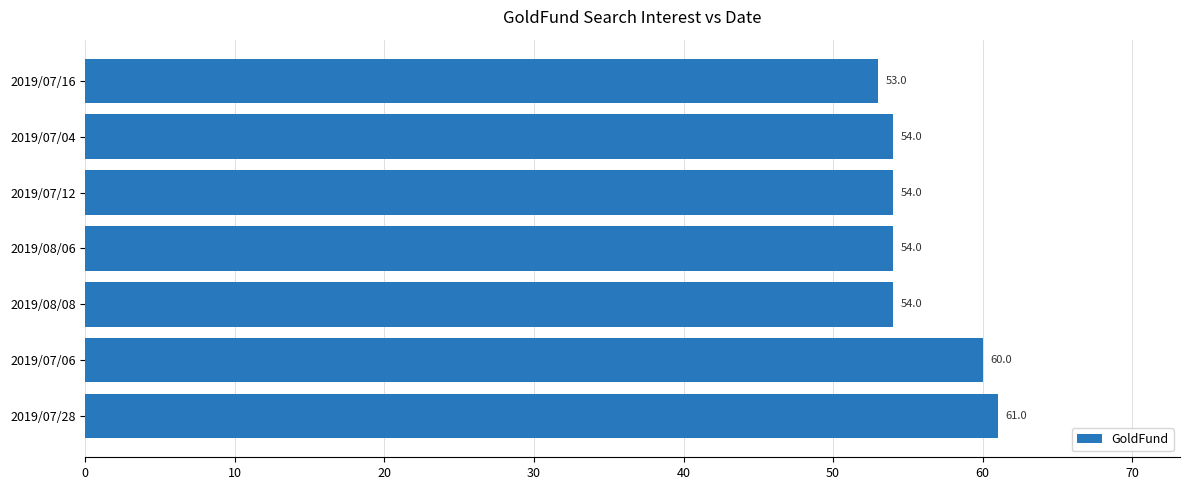

What is the ratio of the value at 2019/07/06 to the value at 2019/08/08?

1.1